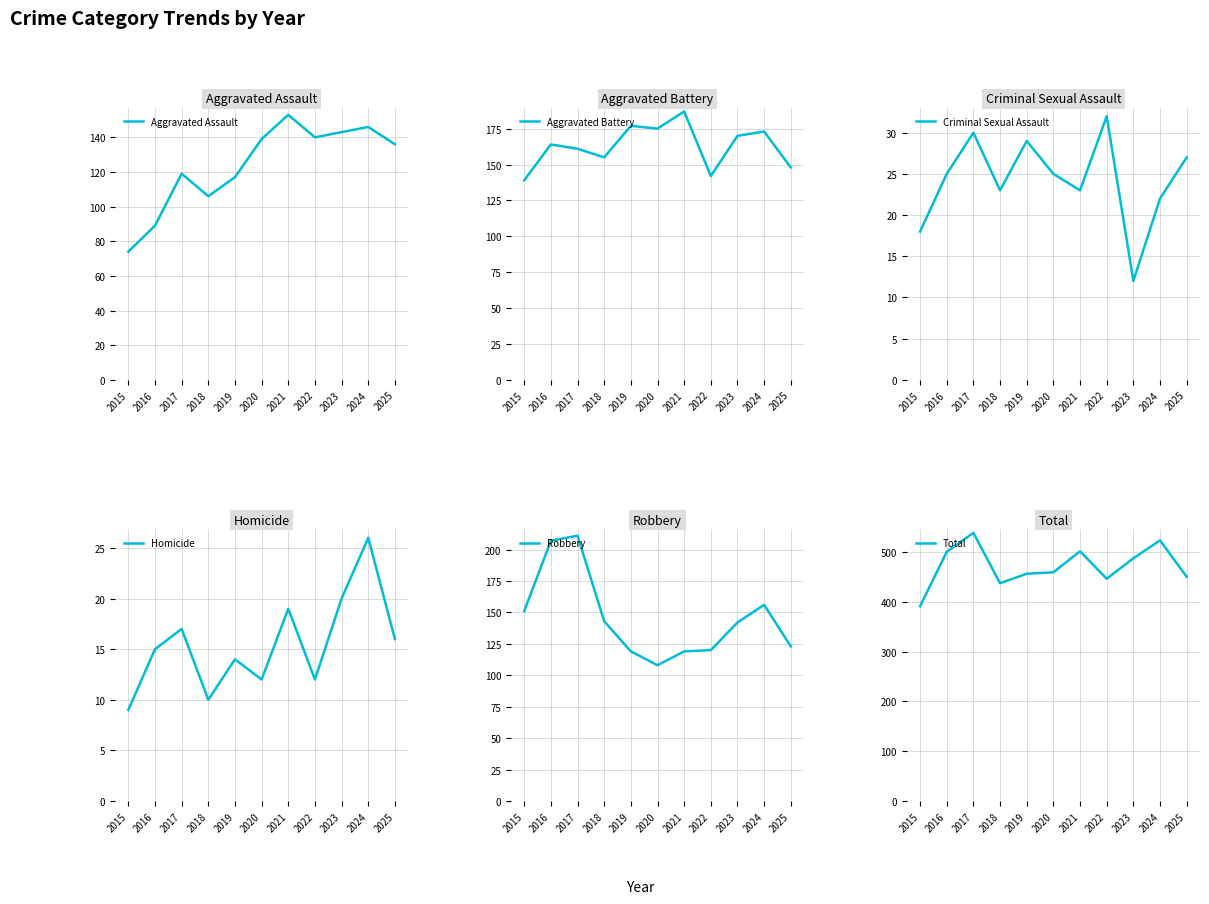

Reading left to right, list all the values displayed in this chart.

Aggravated Assault: 74	89	119	106	117	139	153	140	143	146	136
Aggravated Battery: 139	164	161	155	177	175	187	142	170	173	148
Criminal Sexual Assault: 18	25	30	23	29	25	23	32	12	22	27
Homicide: 9	15	17	10	14	12	19	12	20	26	16
Robbery: 151	207	211	143	119	108	119	120	142	156	123
Total: 391	500	538	437	456	459	501	446	487	523	450